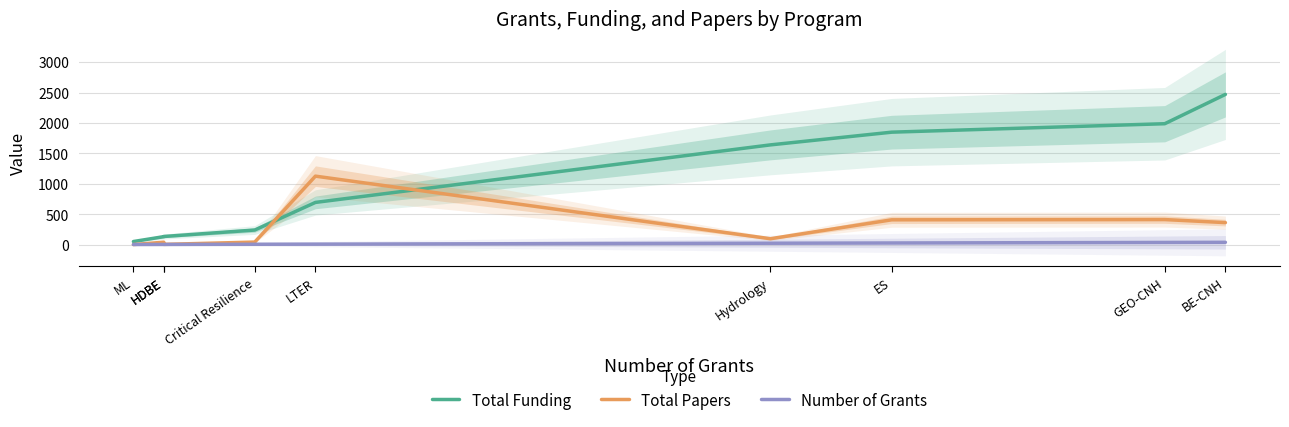

How many positive values does the Total Papers series have?

8